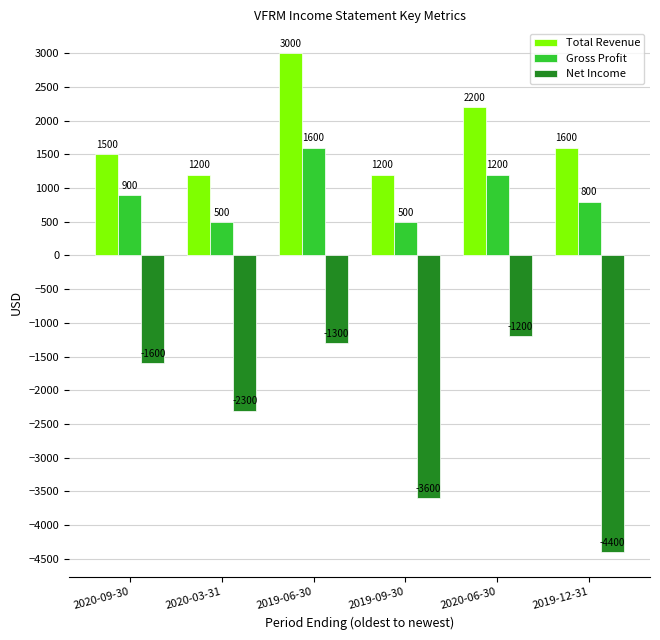

List the series in order of their peak value, lowest first.

Net Income, Gross Profit, Total Revenue